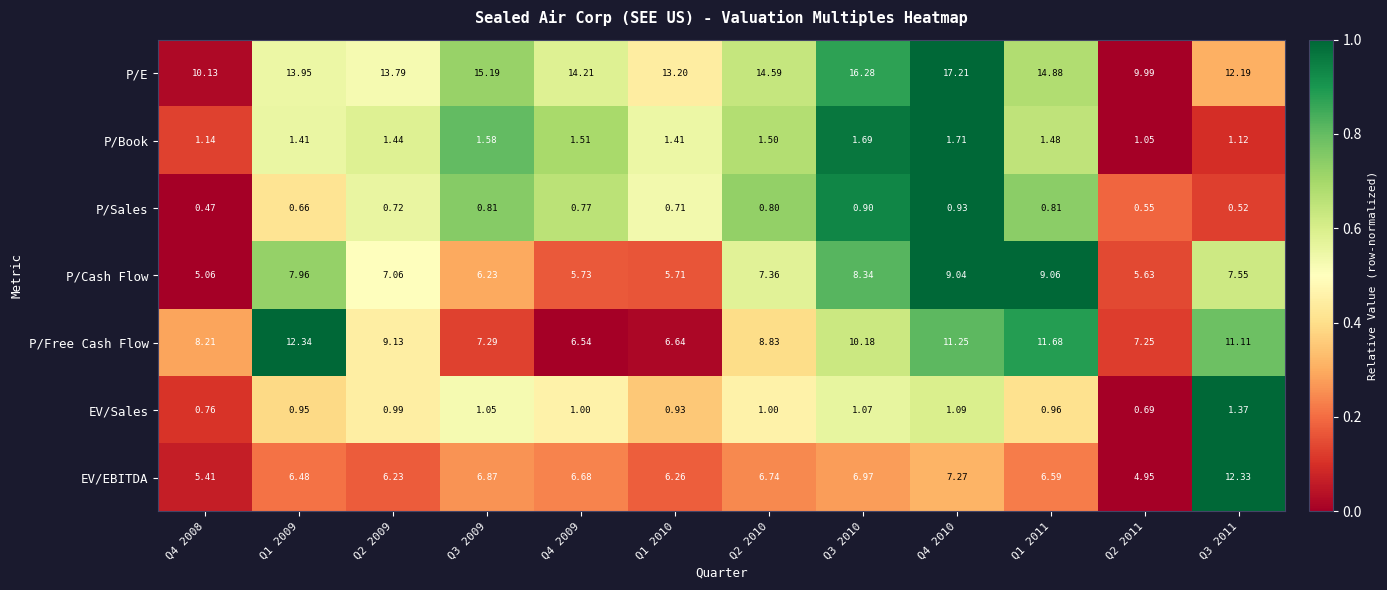

How many data points does each series have?

12